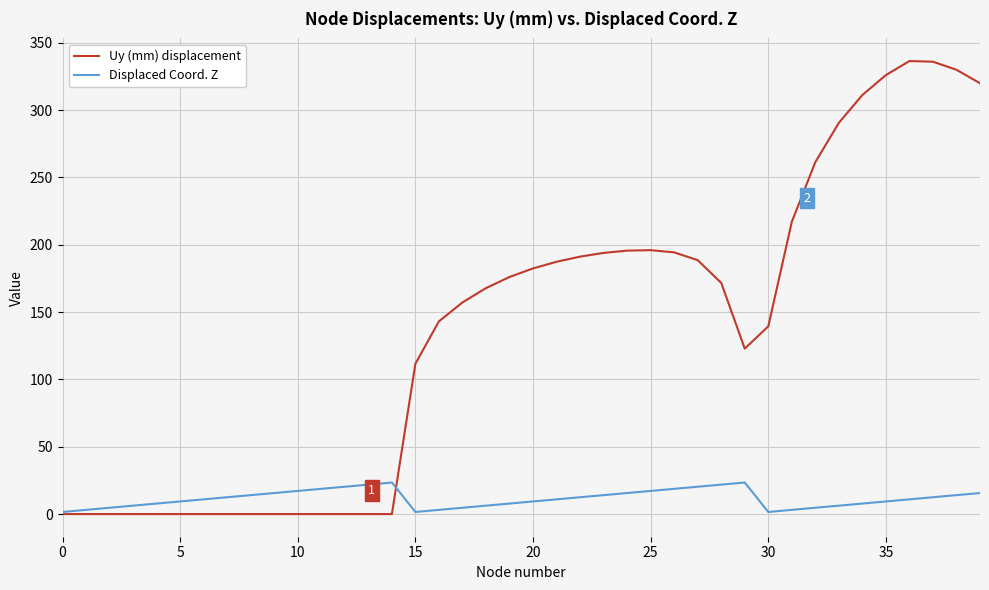

Rank the series by their maximum value, from lowest to highest.

Displaced Coord. Z, Uy (mm) displacement